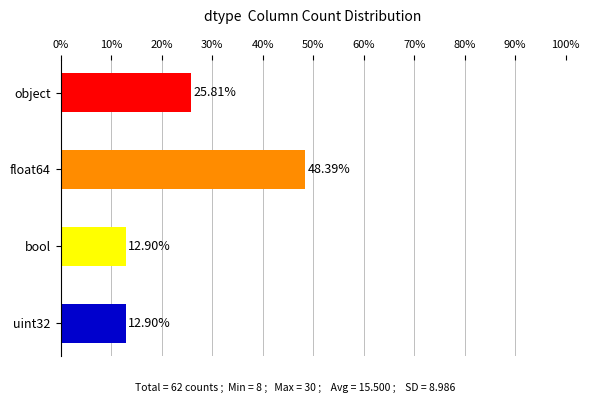

What is the change in value from float64 to uint32?

-35.5